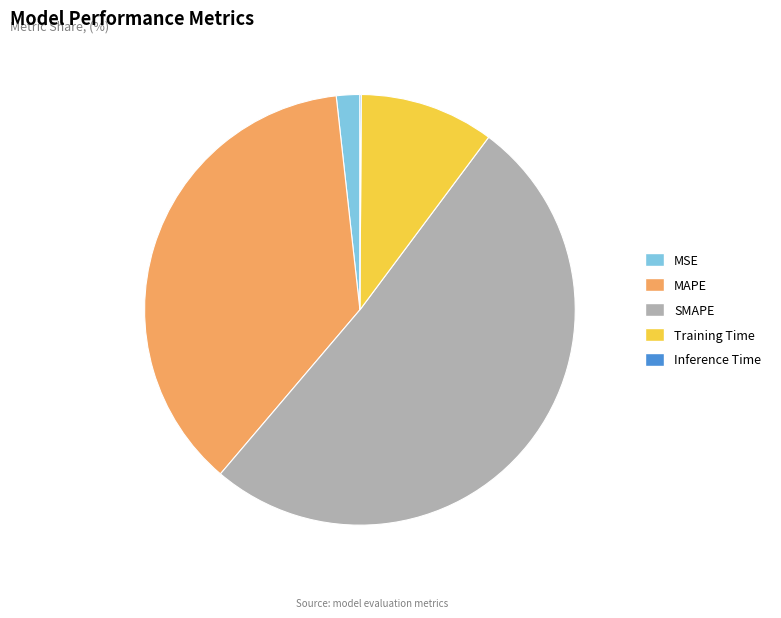

Is it true that MSE is 2% of the pie?

True